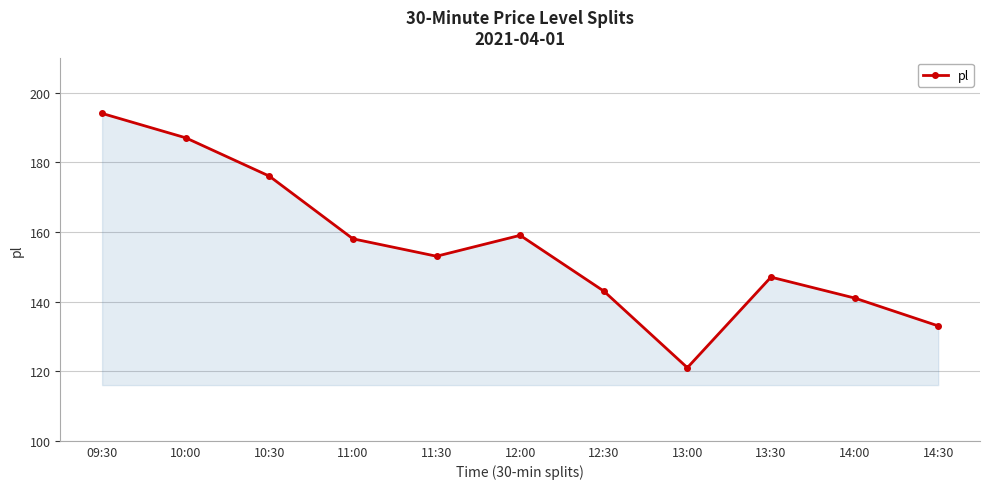

List the labels in order of value, smallest first.

13:00, 14:30, 14:00, 12:30, 13:30, 11:30, 11:00, 12:00, 10:30, 10:00, 09:30